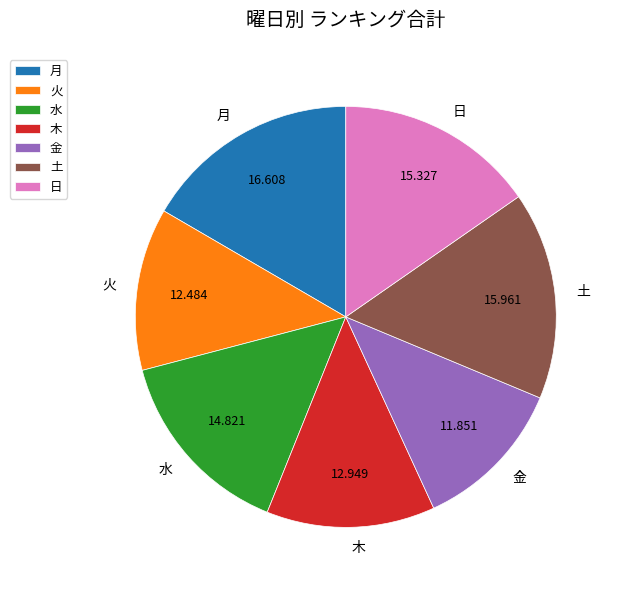

Is it true that 水 is 24% of the pie?

False